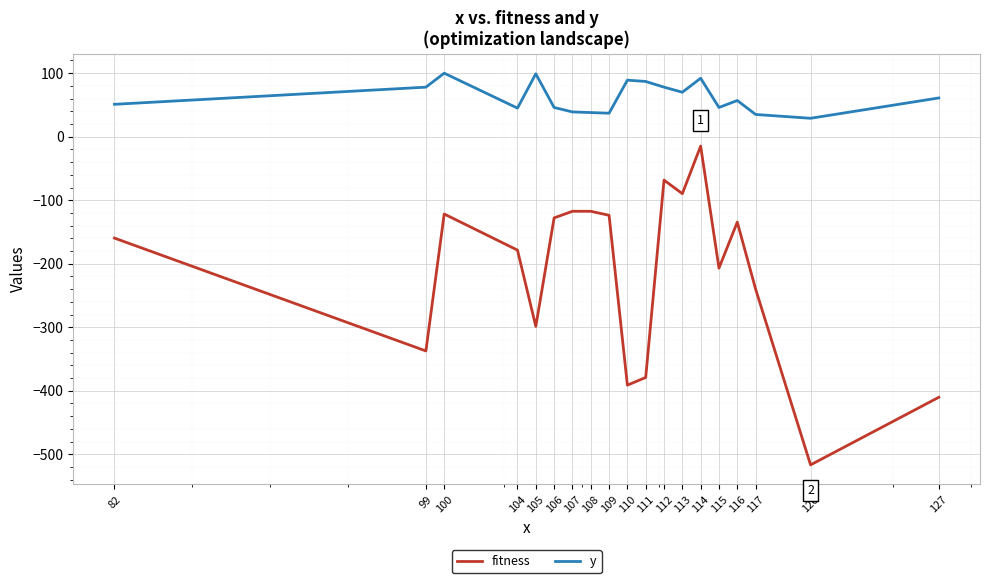

Where is fitness nearest to the value -265?

117